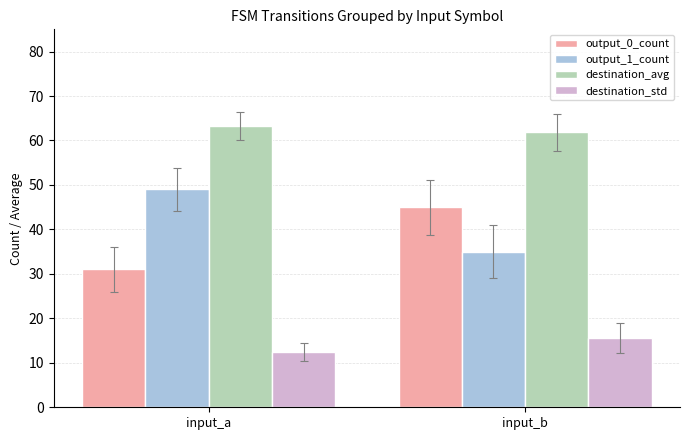

What is the difference between the highest and lowest values at input_b?

46.2